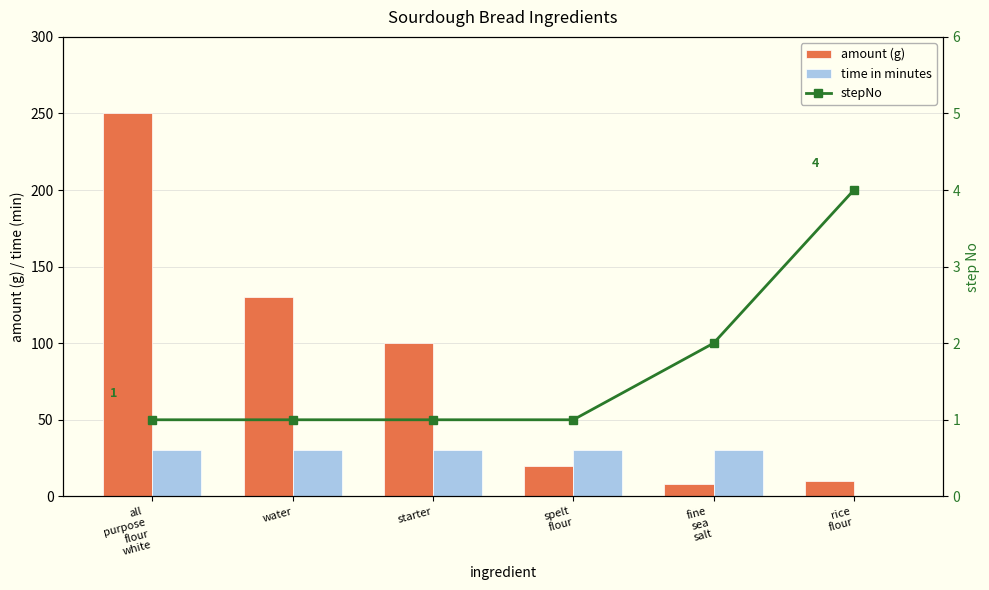

At rice
flour, list the series in order from smallest to largest.

time in minutes, stepNo, amount (g)